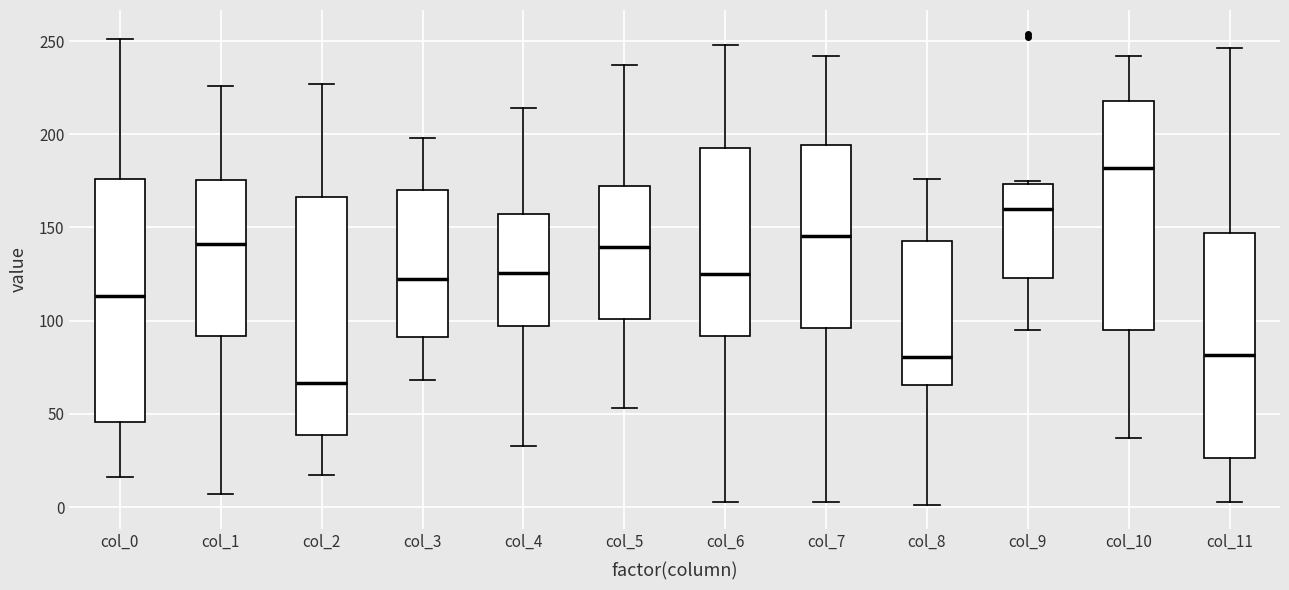

Where is the lower edge of the box for col_11 on the y-axis? The values are not printed on the chart, so give them approximately, as read against the axis.

25